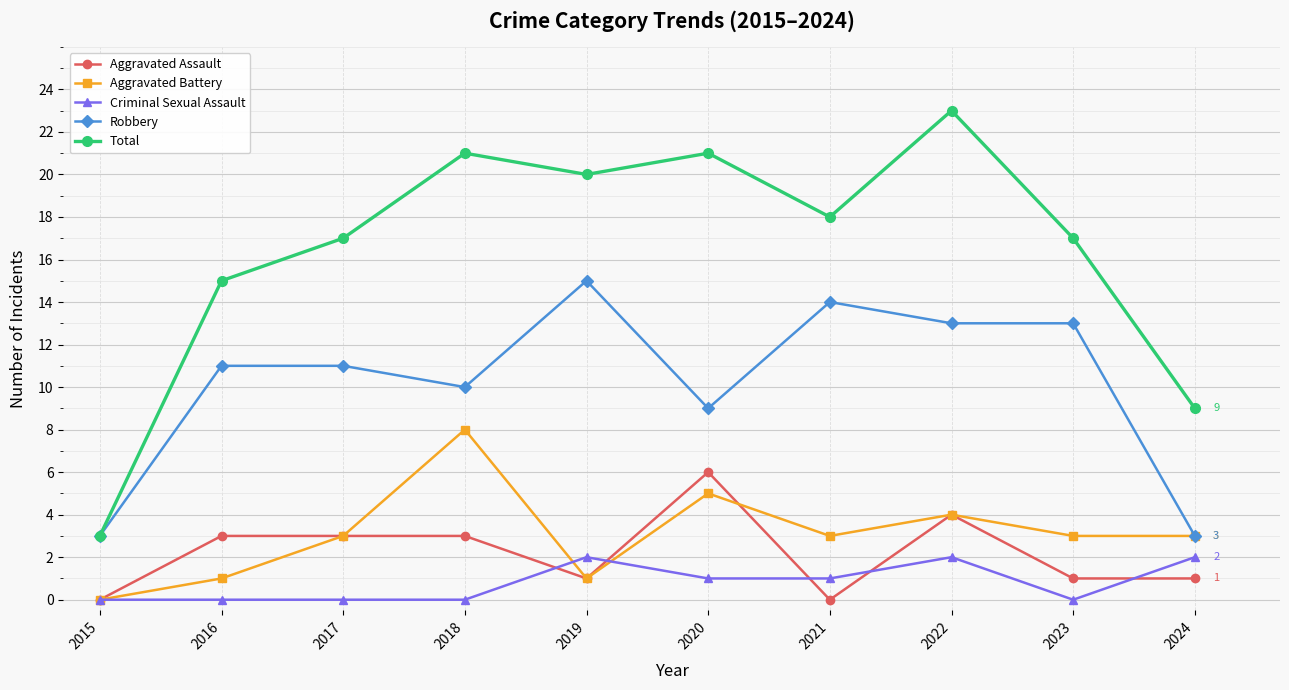

How many data points in Aggravated Assault are less than 3?

5